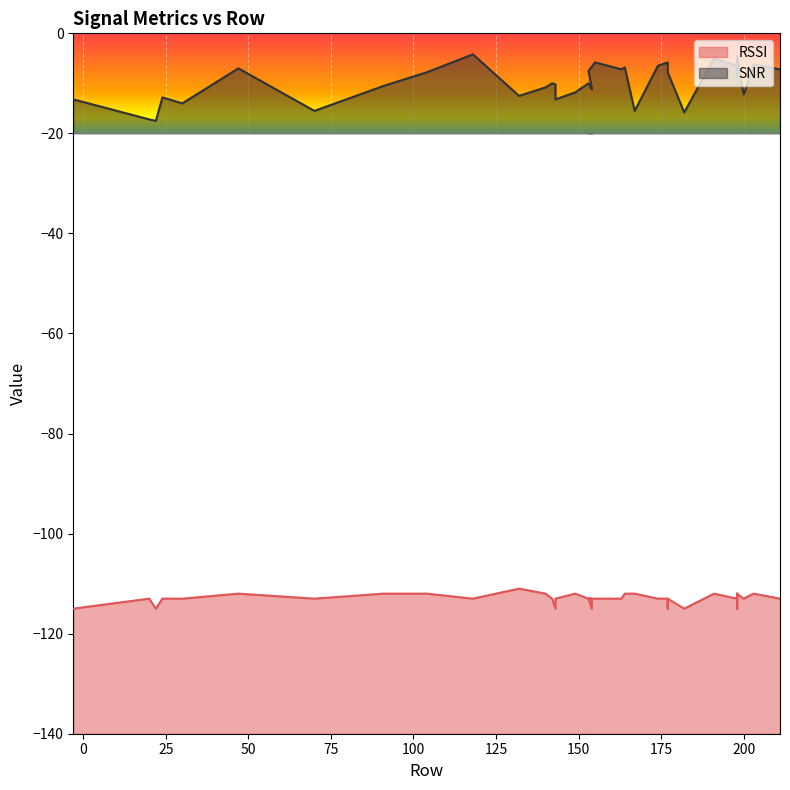

True or false: RSSI and SNR cross at least once.

False